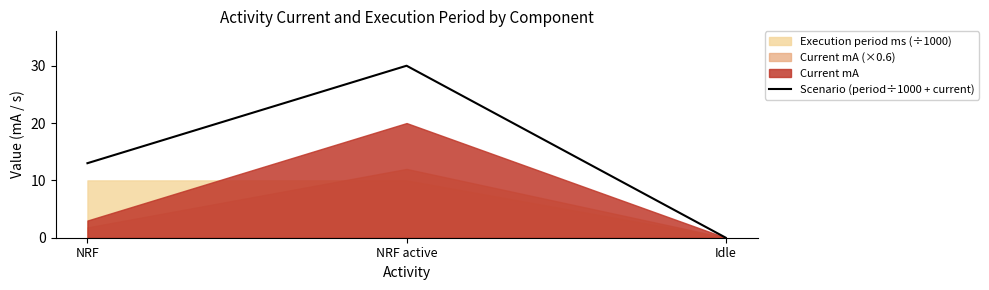

Which category has the lowest value across all series?

Idle